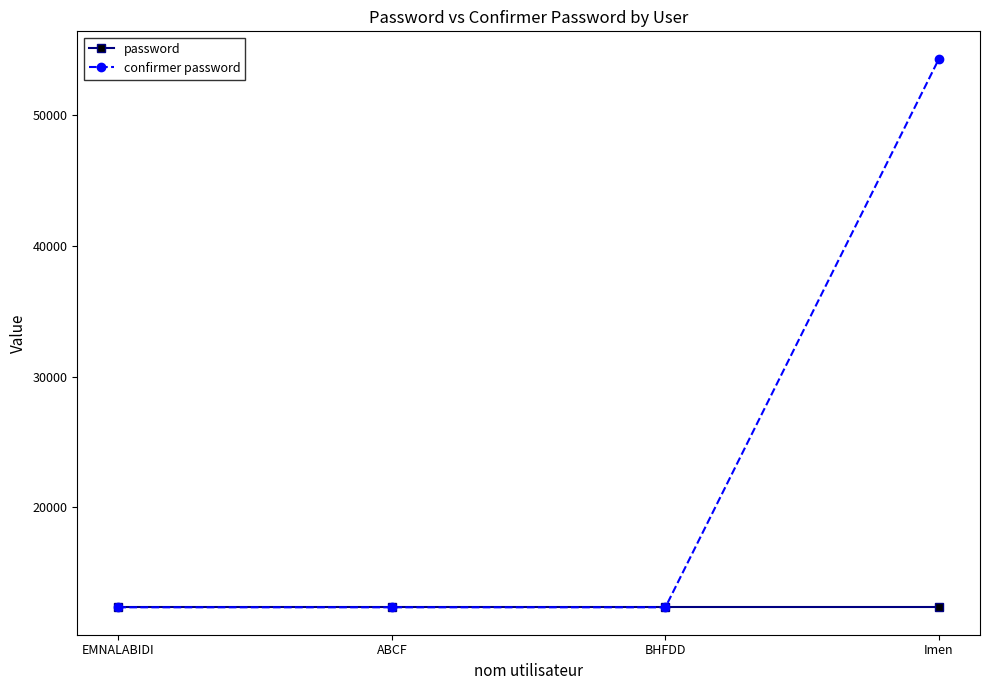

Reading right to left, transcribe all the data shown in this chart.

password: 12345	12345	12345	12345
confirmer password: 54321	12345	12345	12345